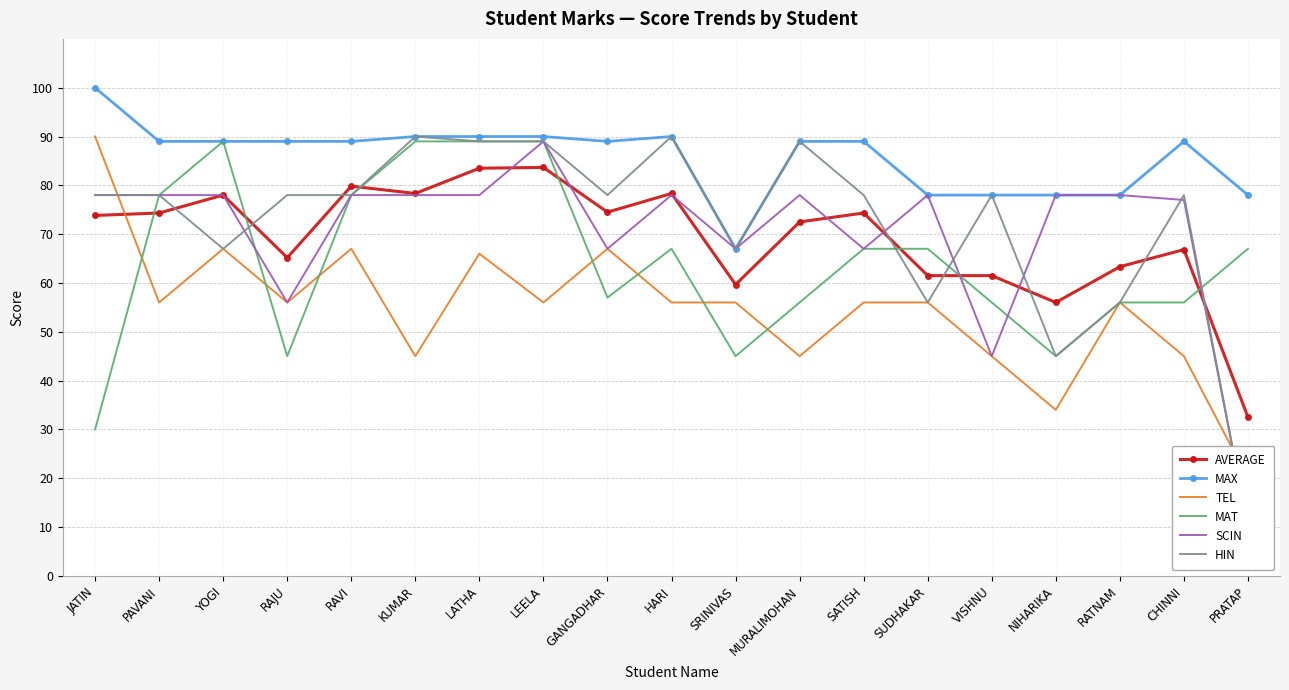

What is the value of the MAT point at the 8th from the left?

89.0